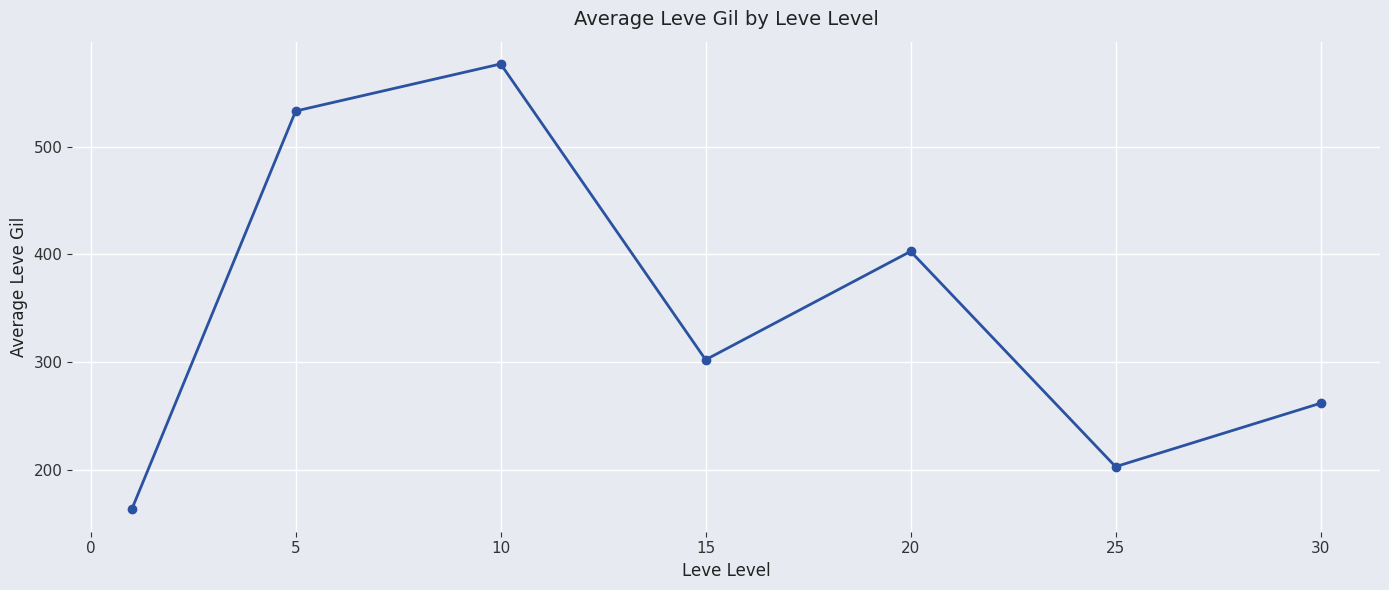

What is the maximum value shown in the chart?

576.7